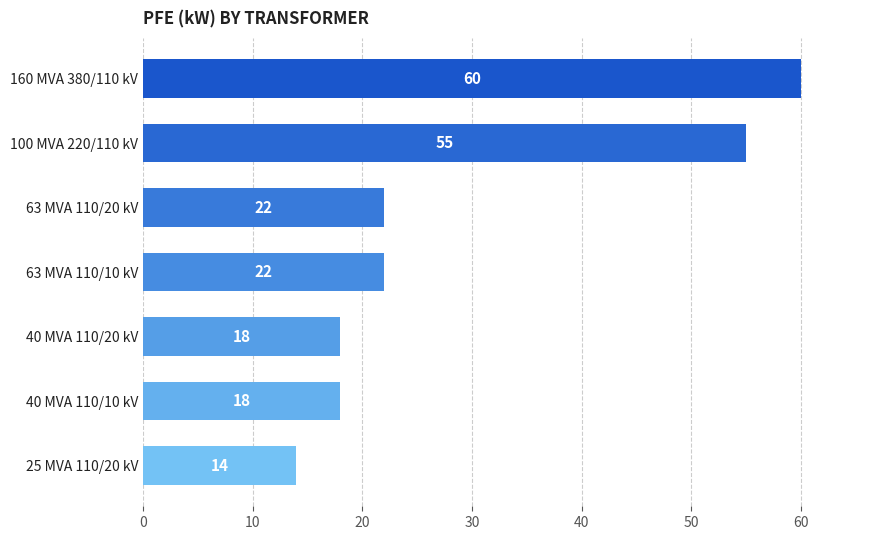

True or false: the data shows 14 at 100 MVA 220/110 kV.

False